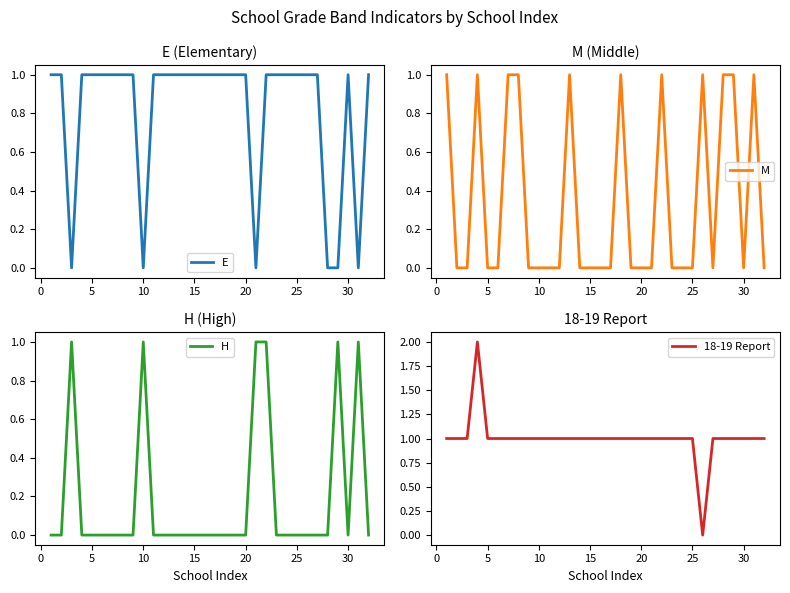

What is the maximum value for M?

1